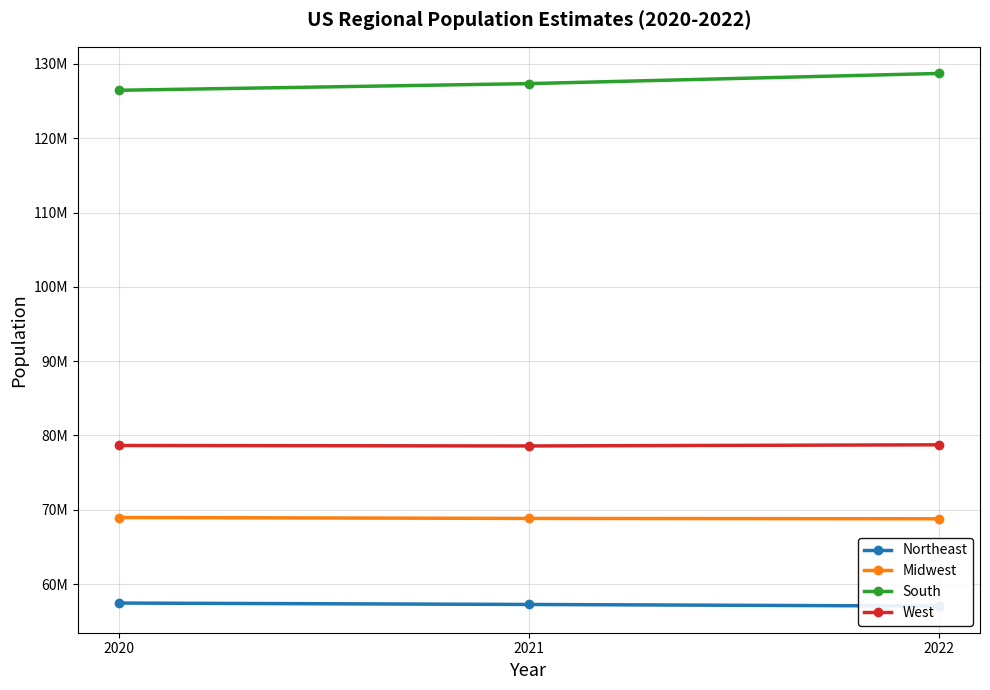

Reading right to left, list all the values displayed in this chart.

Northeast: 2022=57040406	2021=57259257	2020=57448898
Midwest: 2022=68787595	2021=68836505	2020=68961043
South: 2022=128716192	2021=127346029	2020=126450613
West: 2022=78743364	2021=78589763	2020=78650958